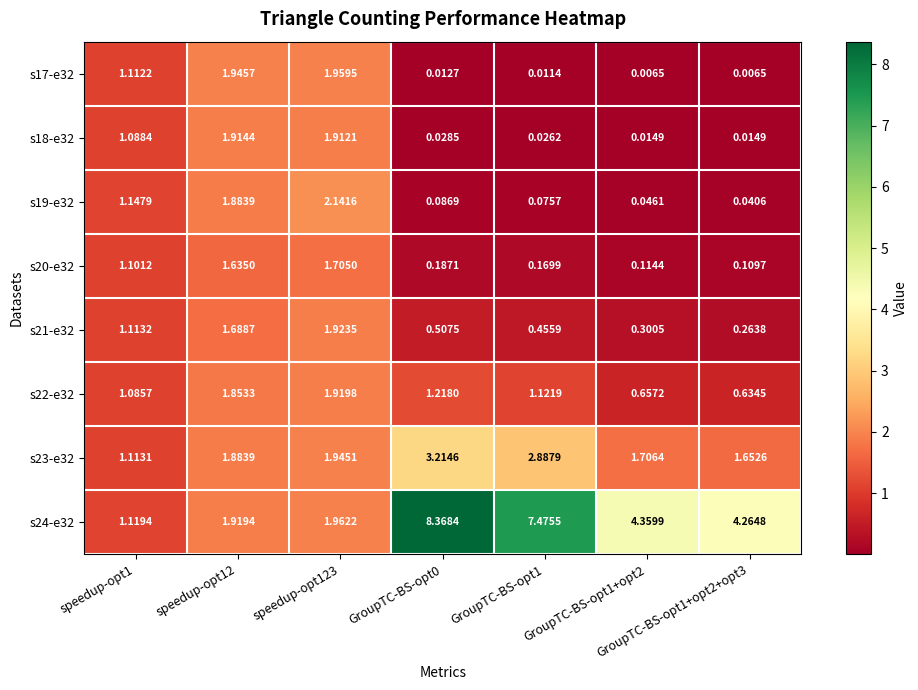

List the series in order of their peak value, highest first.

s24-e32, s23-e32, s19-e32, s17-e32, s21-e32, s22-e32, s18-e32, s20-e32